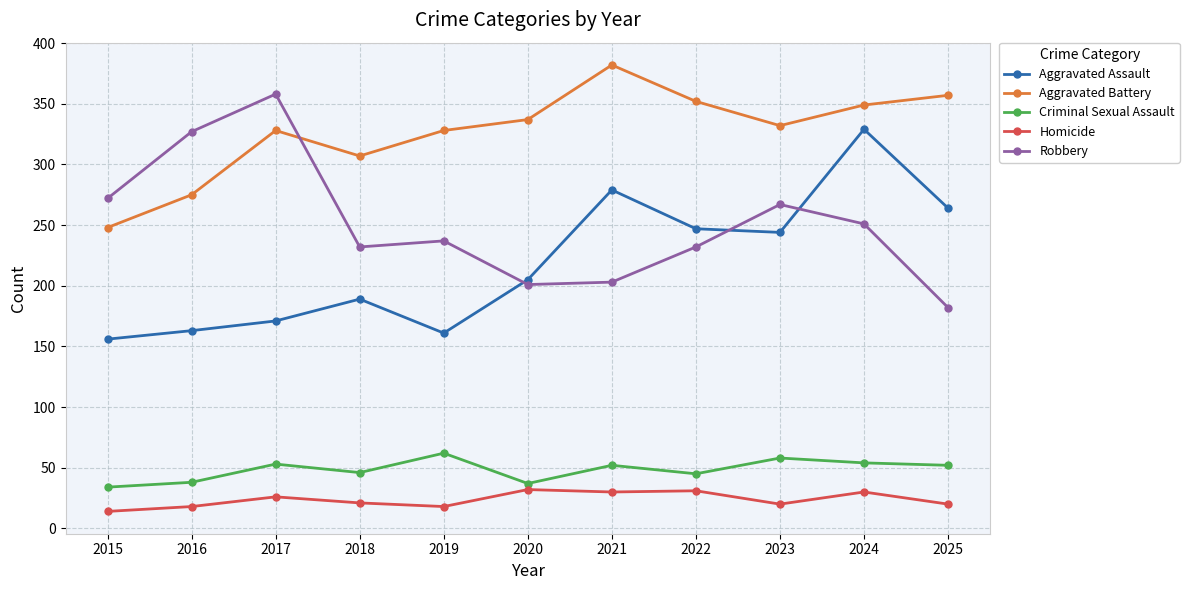

What is the sum of all Aggravated Battery values?

3595